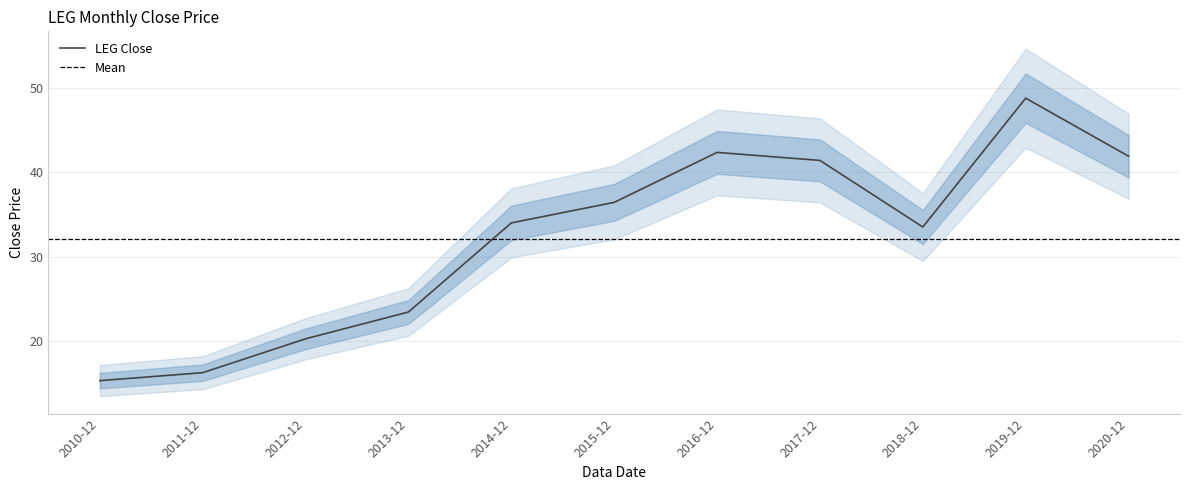

Does the chart display data point markers on the line(s)?

No